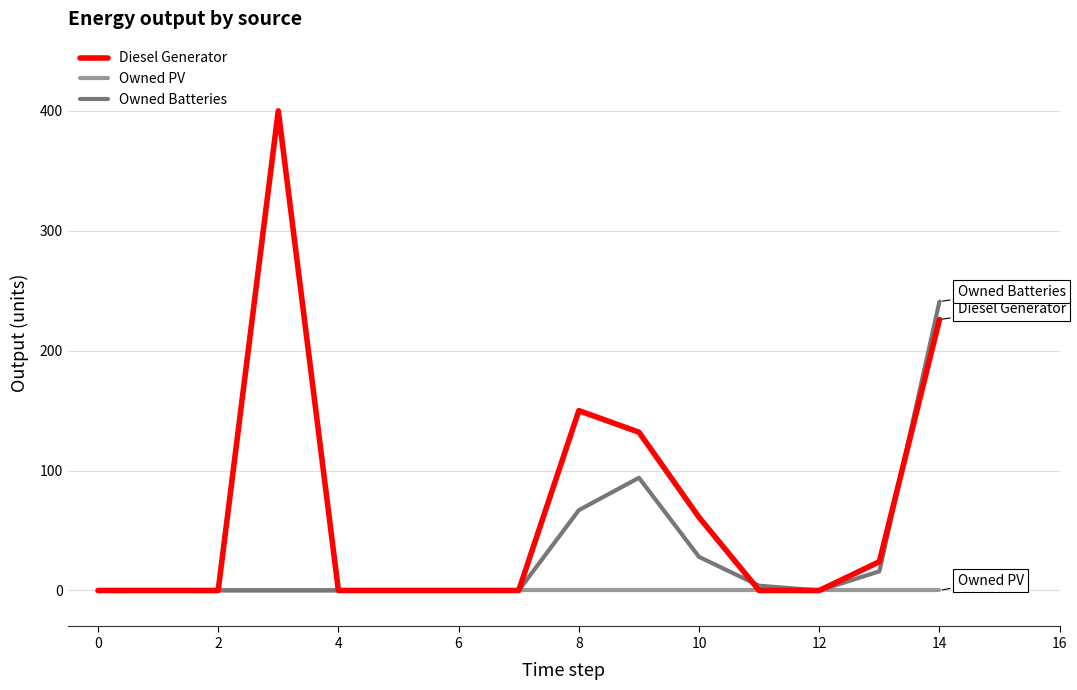

Which series has the largest total across all categories?

Diesel Generator